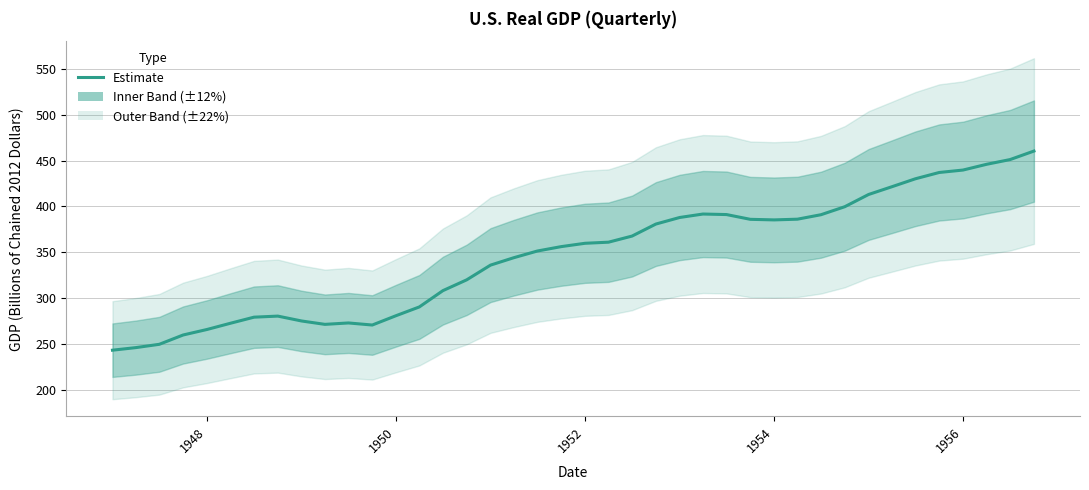

Does the chart have visible grid lines?

Yes